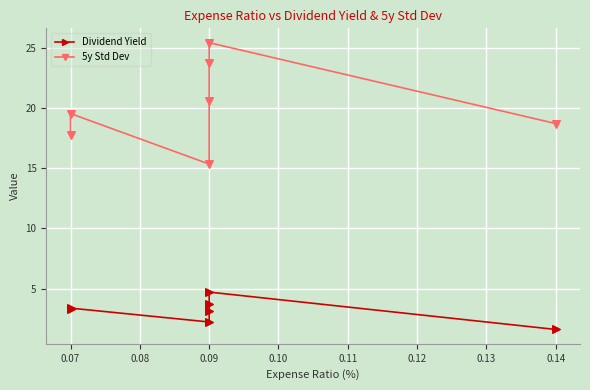

Which series reaches the minimum Y coordinate?

Dividend Yield